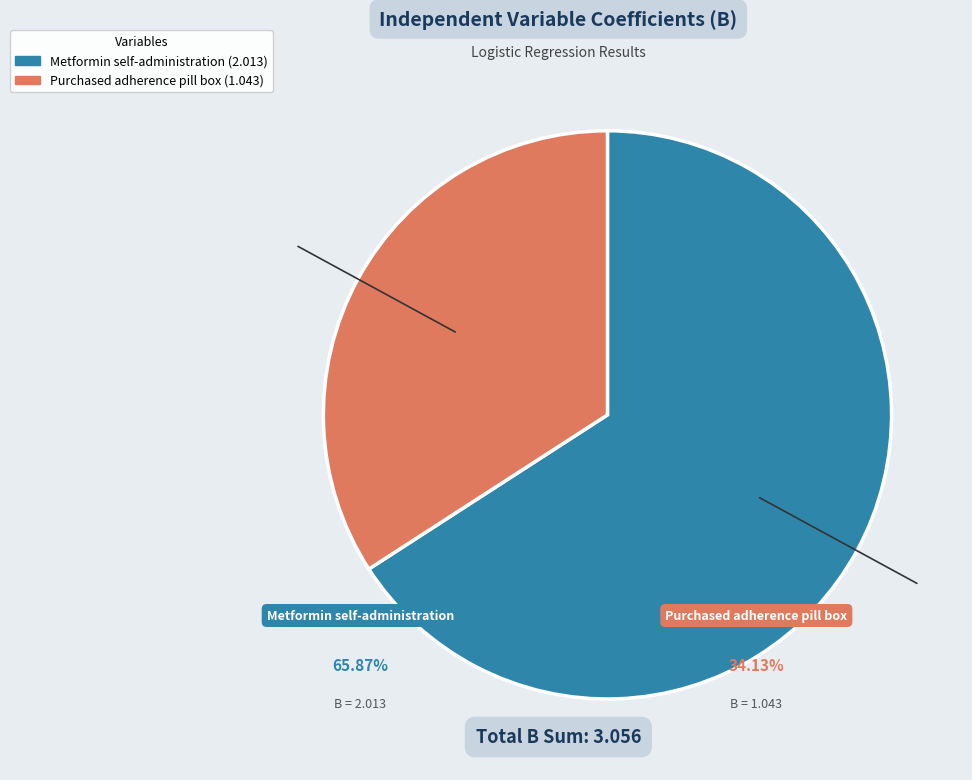

Is the sum of Purchased adherence pill box and Metformin self-administration greater than half?

Yes